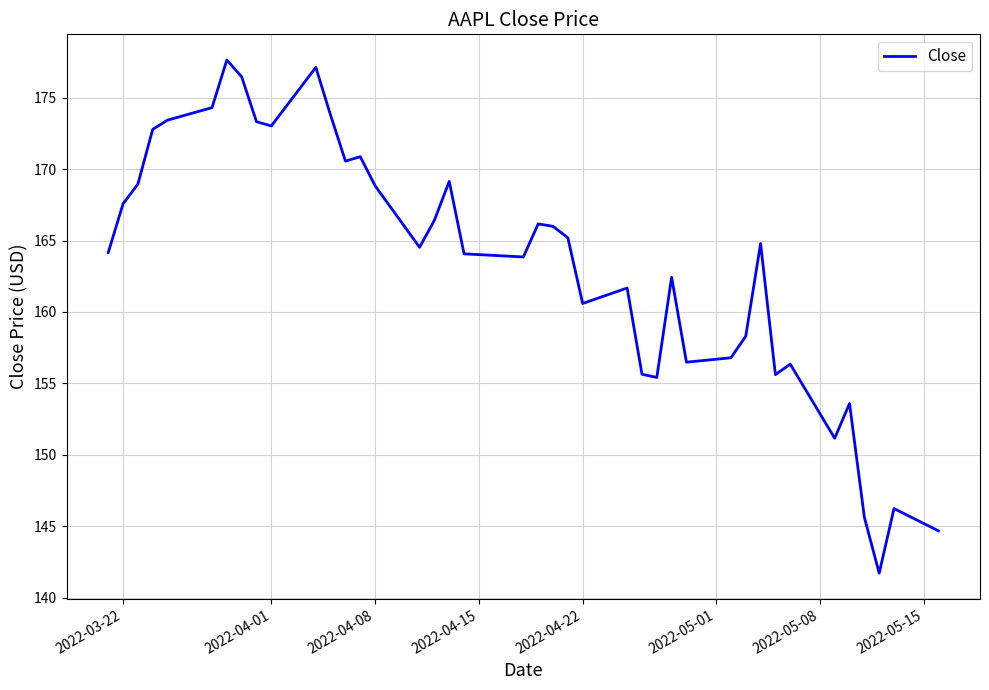

What is the maximum value shown in the chart?

177.6